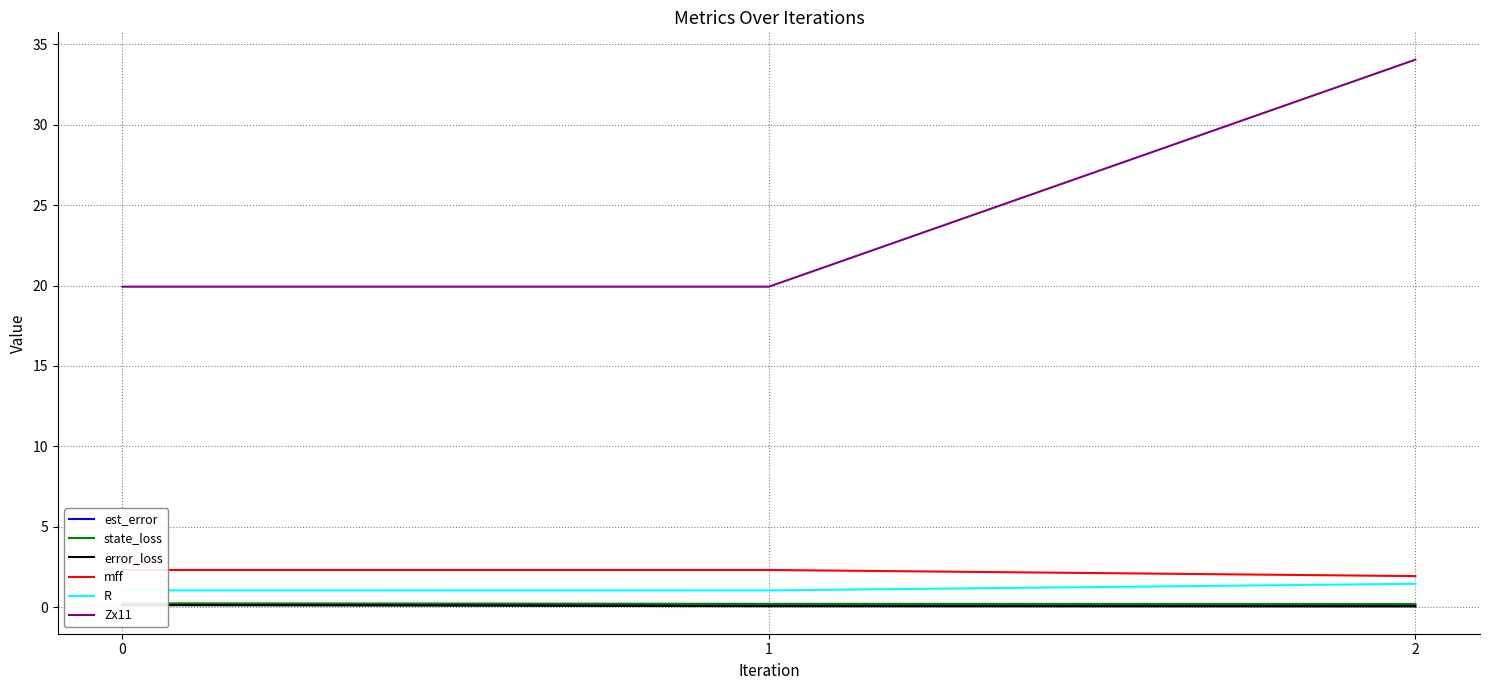

What is the value of the state_loss point at the 2nd from the left?

0.2